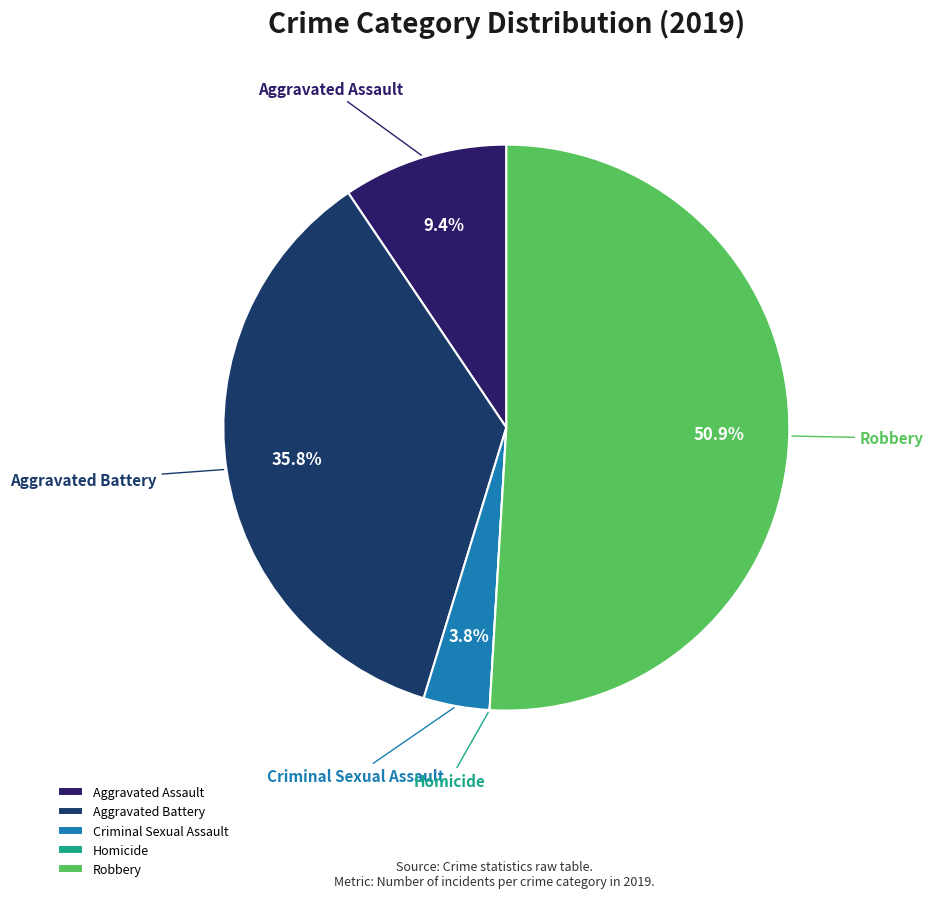

What is the ratio of the value at Aggravated Assault to the value at Robbery?

0.2